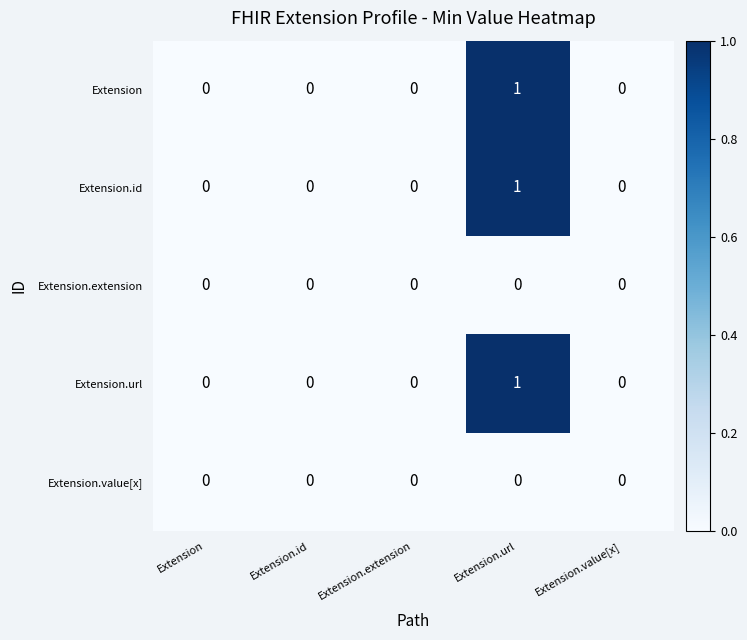

Which category has the highest value across all series?

Extension.url